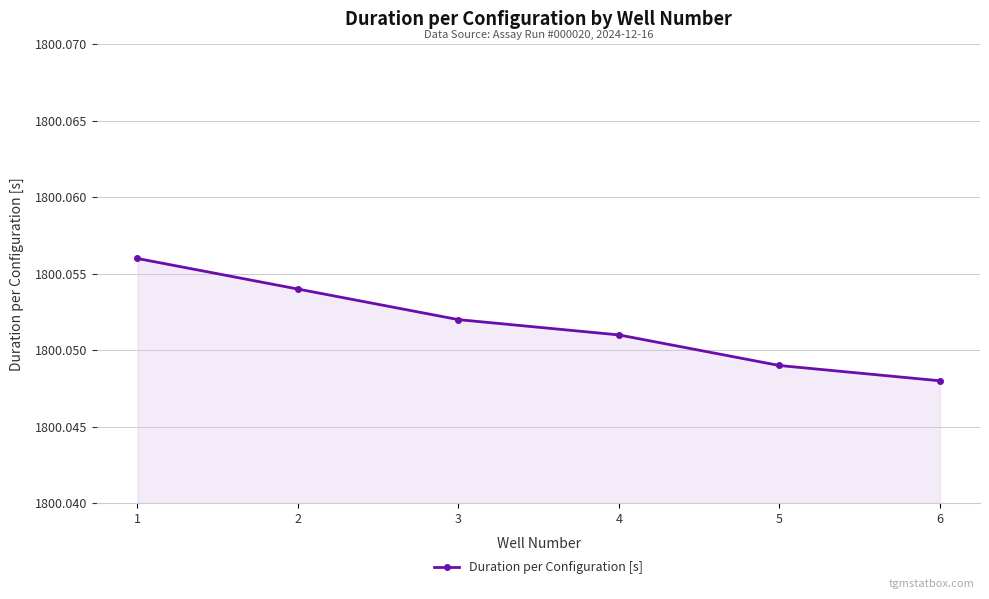

What is the sum of all values?

10800.3